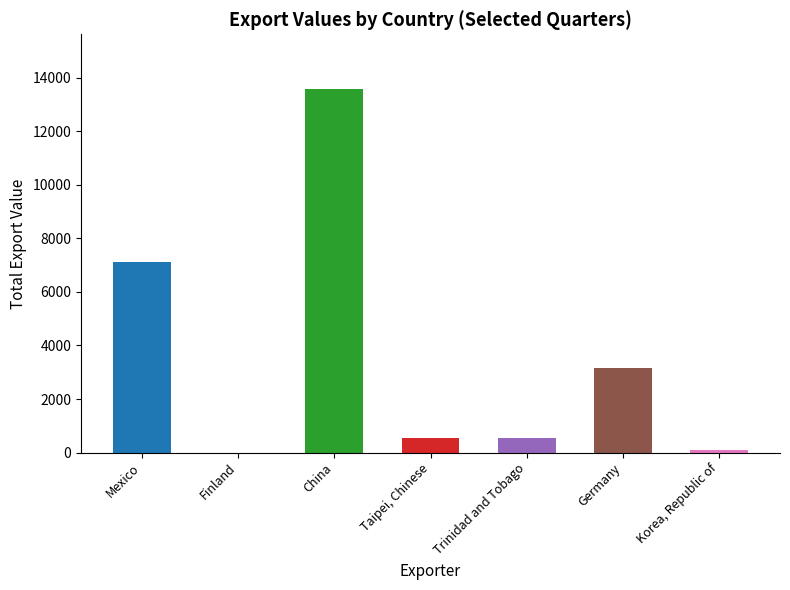

At which category is the sum across all series the highest?

China